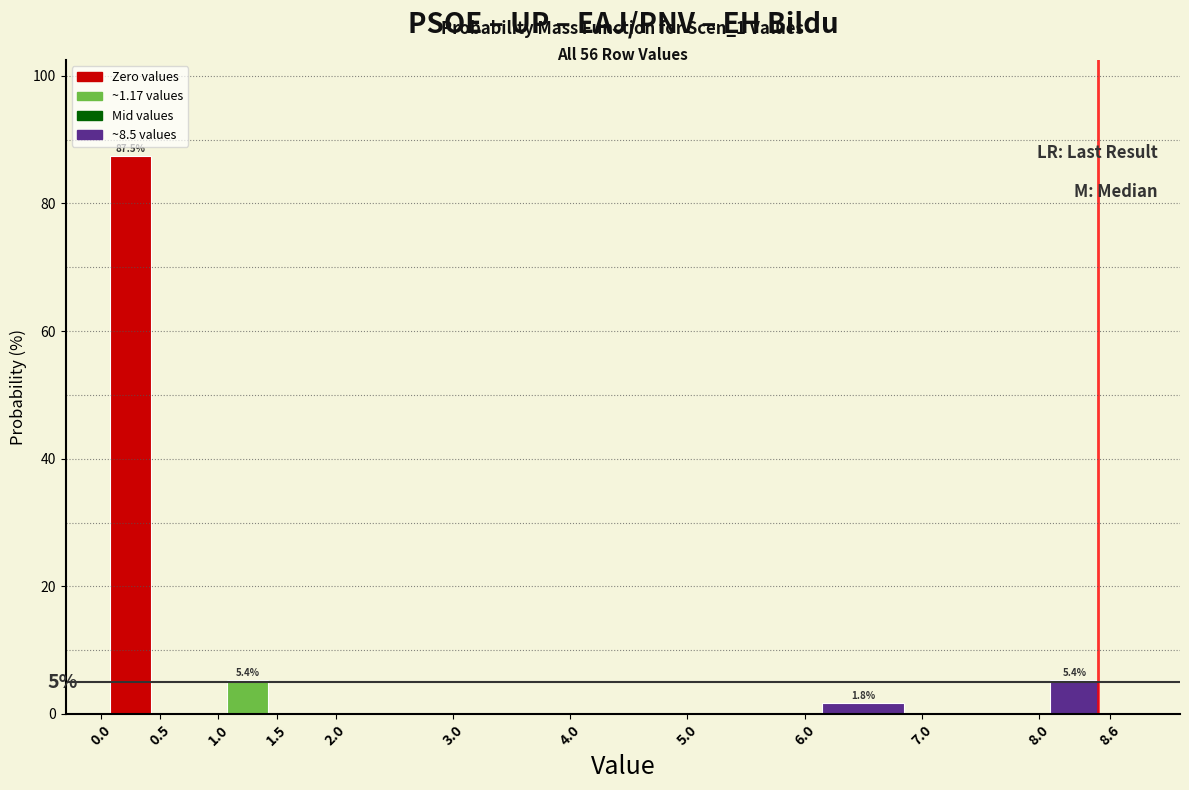

Over which range of the x-axis is the bar tallest?

0.0 to 0.5